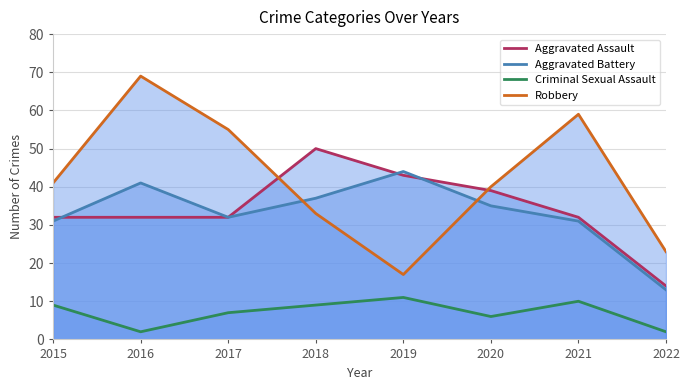

Which category has the lowest value in the Robbery series?

2019